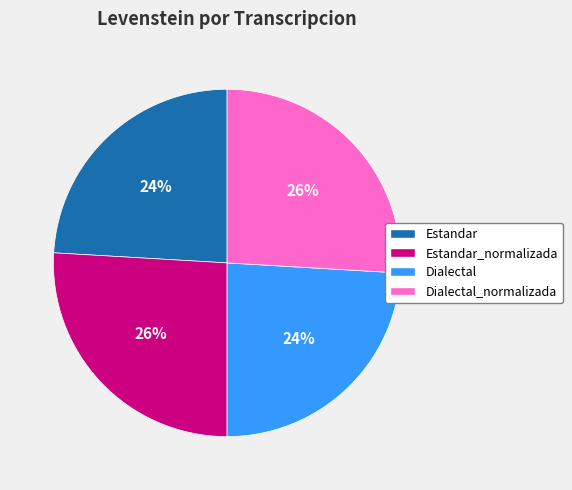

To the nearest percent, what is the average slice percentage?

25%